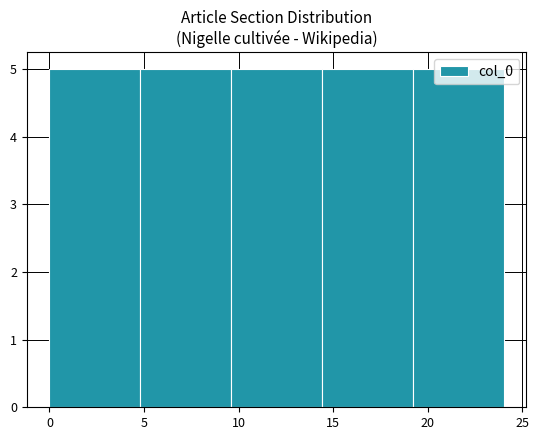

How tall is the bar that spans 9.6 to 14.4 on the x-axis? Neither the bar edges nor the heights are printed on the chart, so give them approximately, as read against the axes.

5